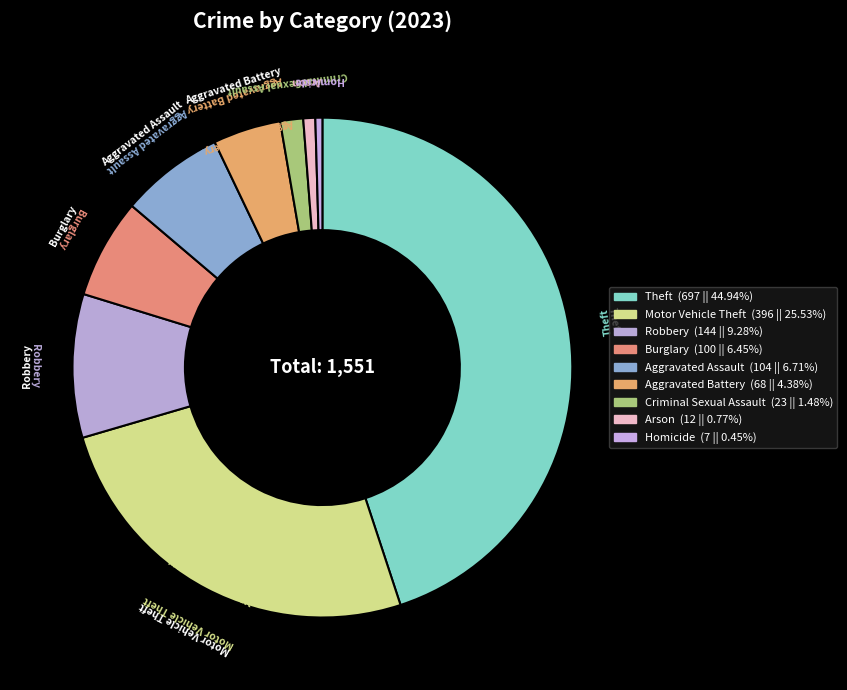

Which slice is the largest?

Theft